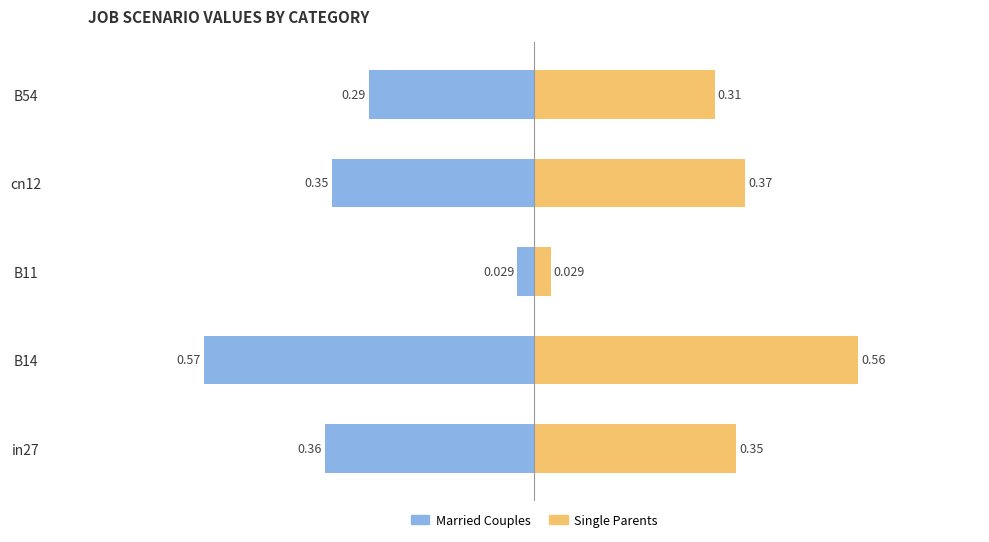

Rank the series by their average value, from highest to lowest.

Single Parents, Married Couples